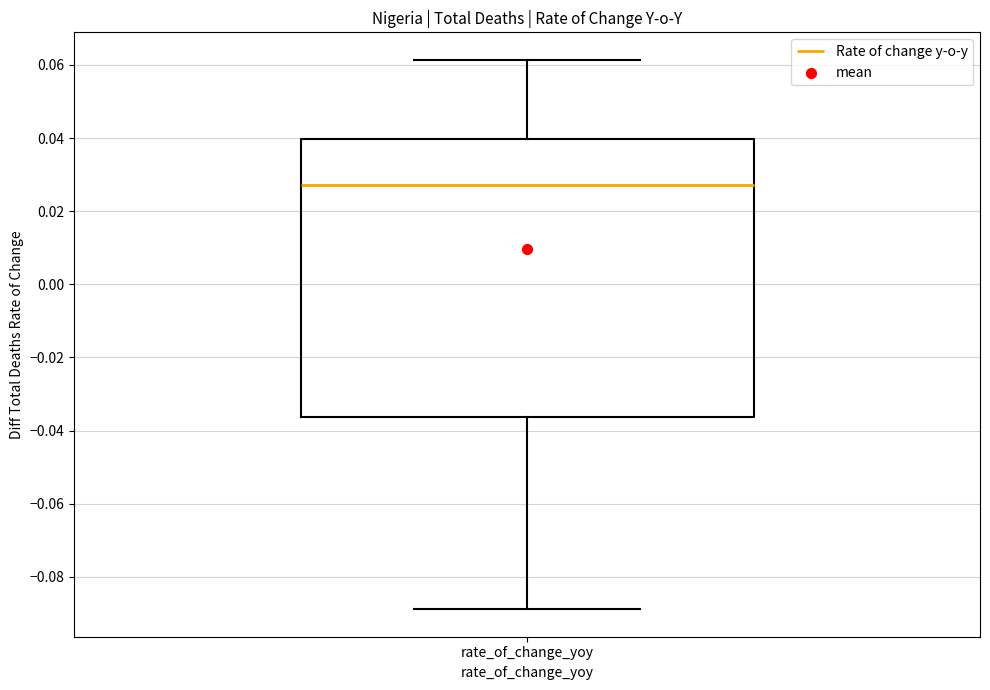

Read this box plot against the y-axis: the position of the median line, the range covered by the box, and the ends of both whiskers. The values are not printed on the chart, so give them approximately, as read against the axis.

median 0.028, box -0.036 to 0.040, whiskers -0.088 to 0.062